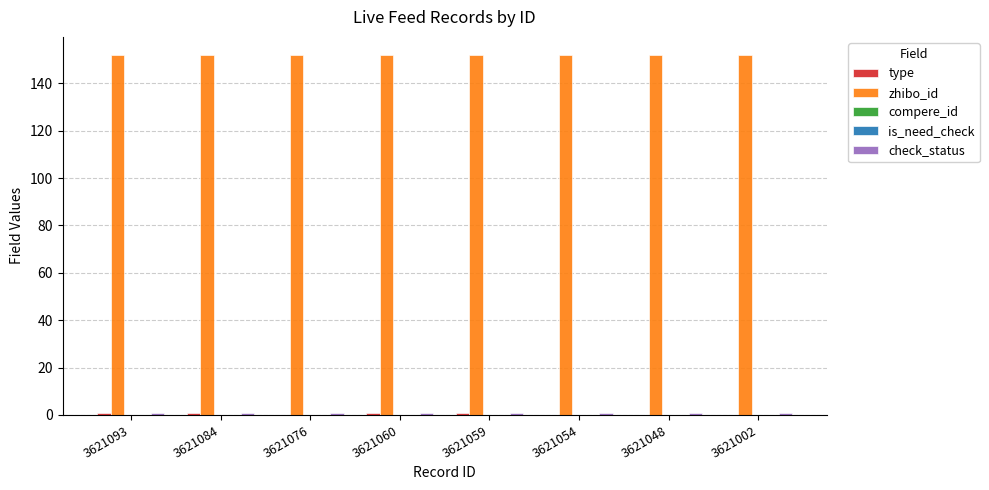

What is the value of the zhibo_id bar at the 7th from the left?

152